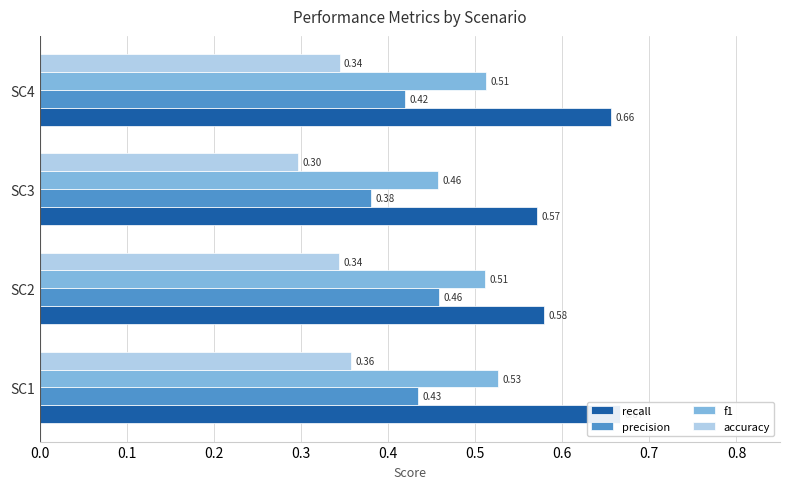

What is the greatest value displayed?

0.7